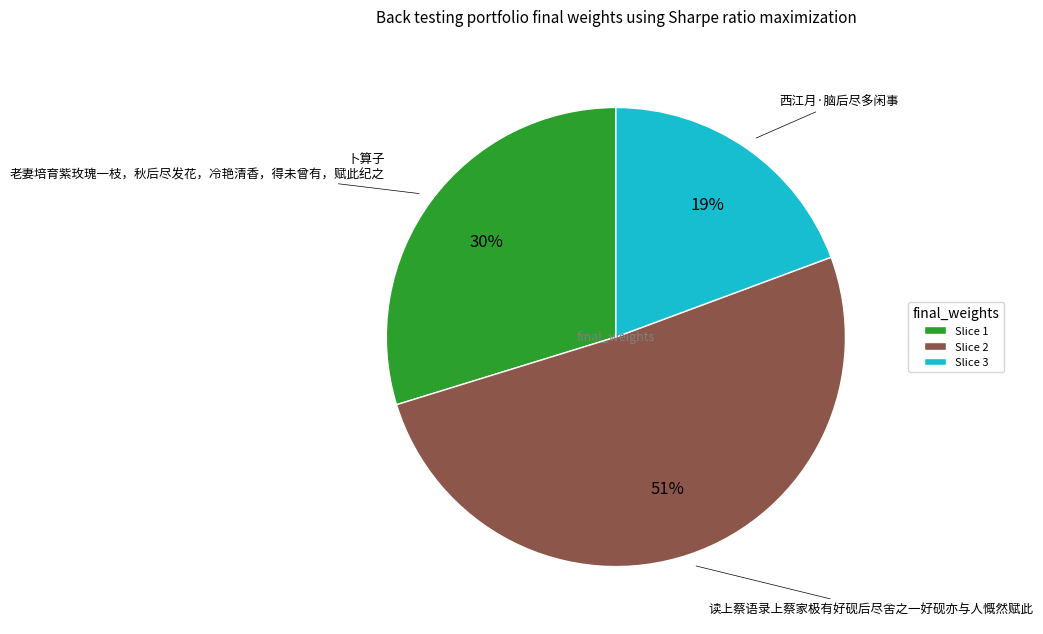

Which category has the biggest portion of the pie?

Slice 2